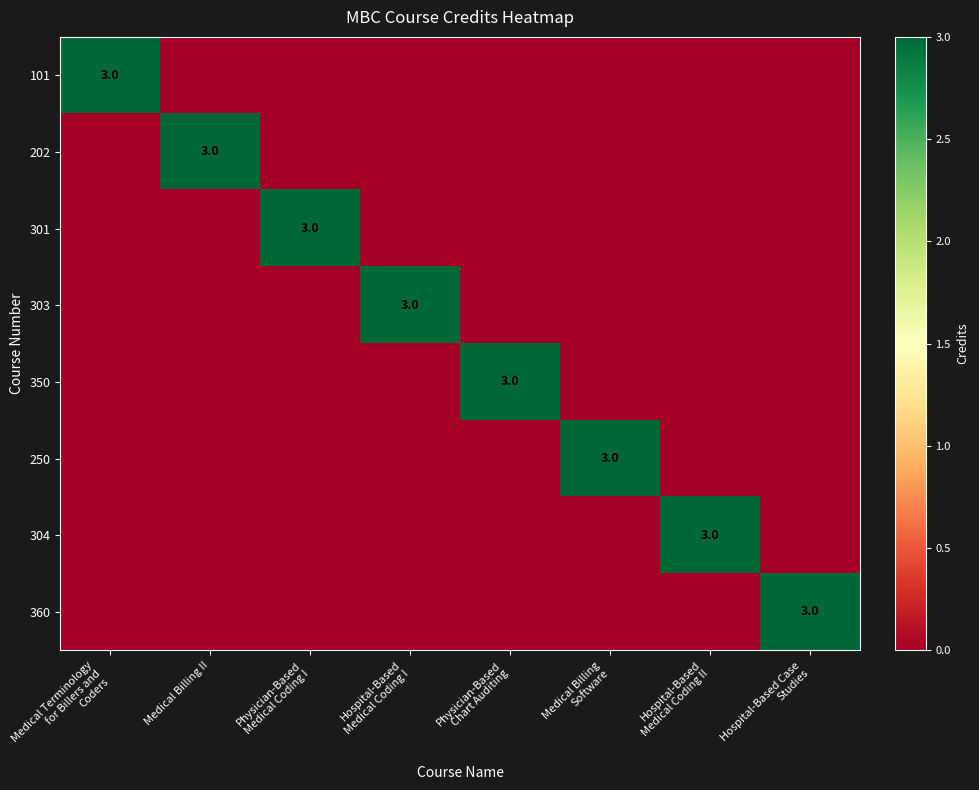

How many data points in 360 are above 0?

1